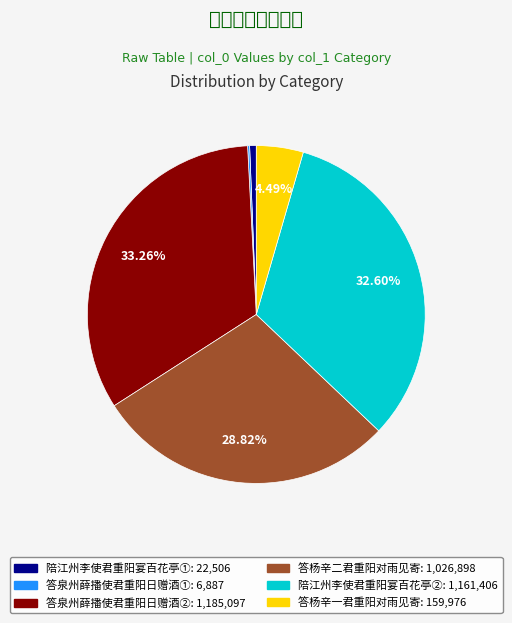

Does any single category account for the majority?

No